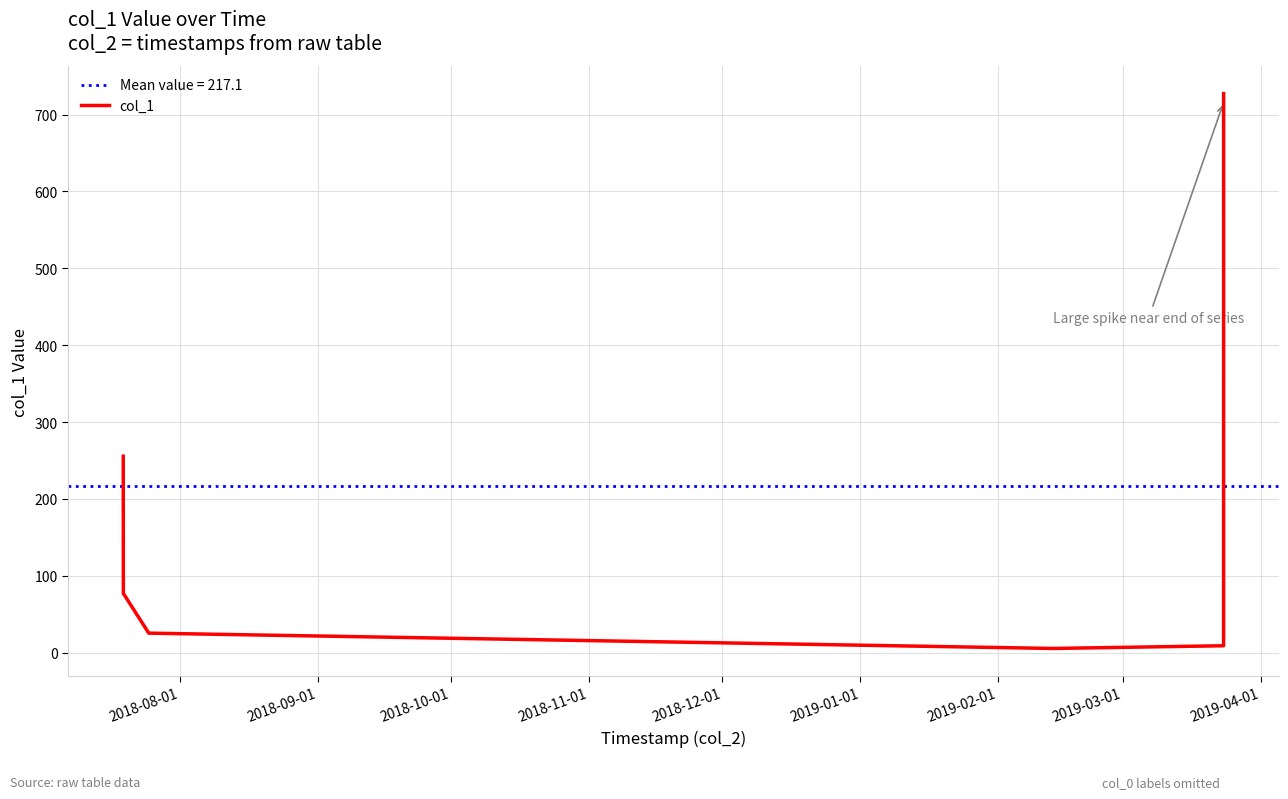

What position from the left is 2019-03-01?

8